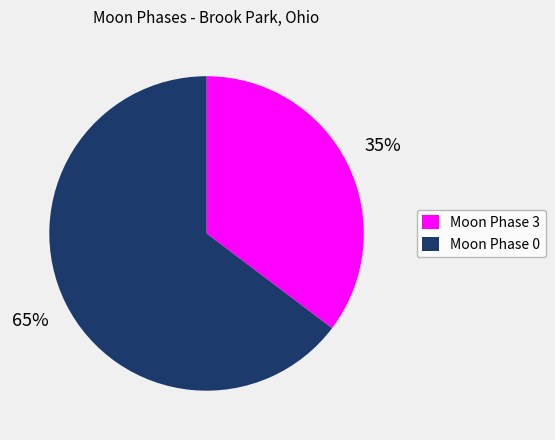

Is there any slice that represents more than half of the pie?

Yes